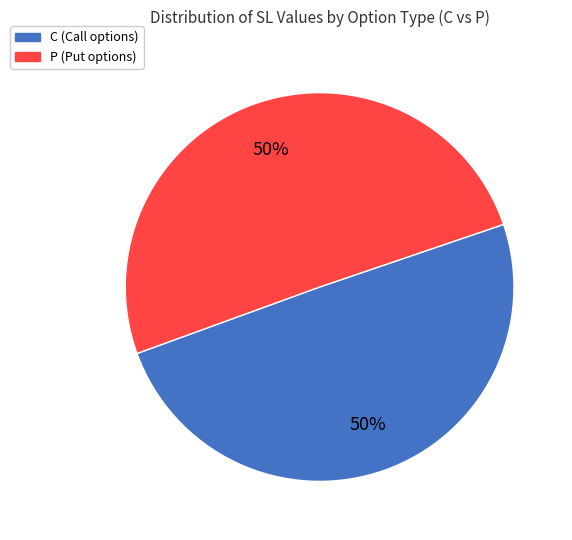

True or false: P (Put options) accounts for 62% of the total.

False